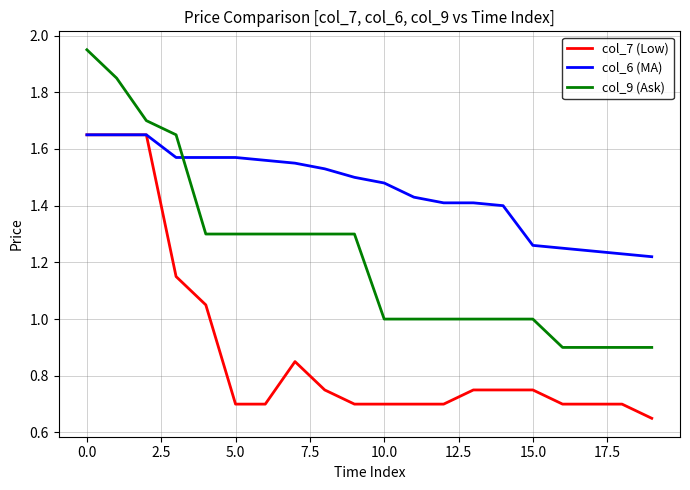

Which series has the widest spread of values?

col_9 (Ask)